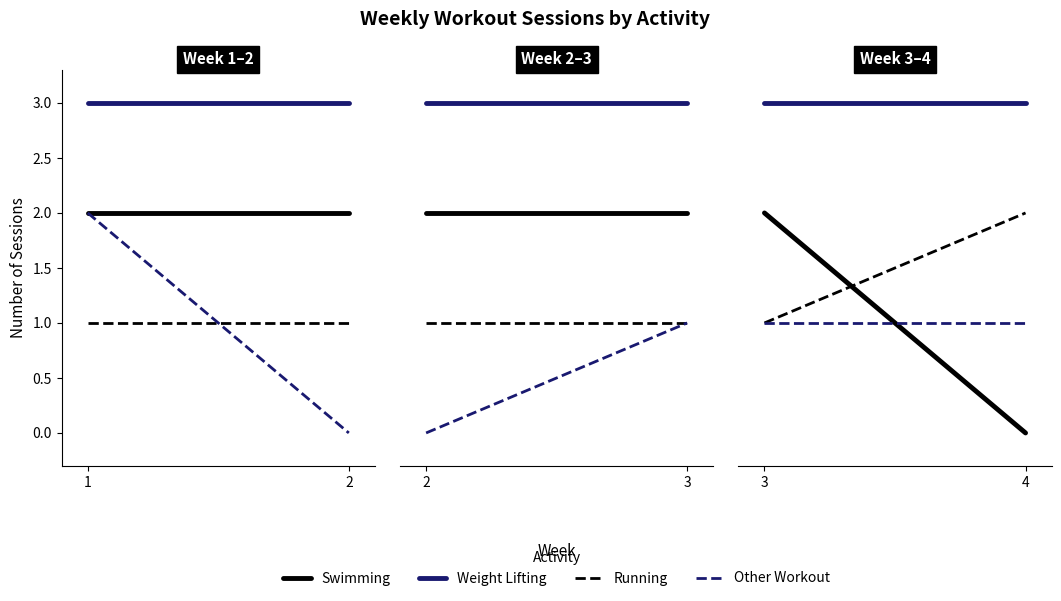

What is the approximate value of Weight Lifting at 3?

3